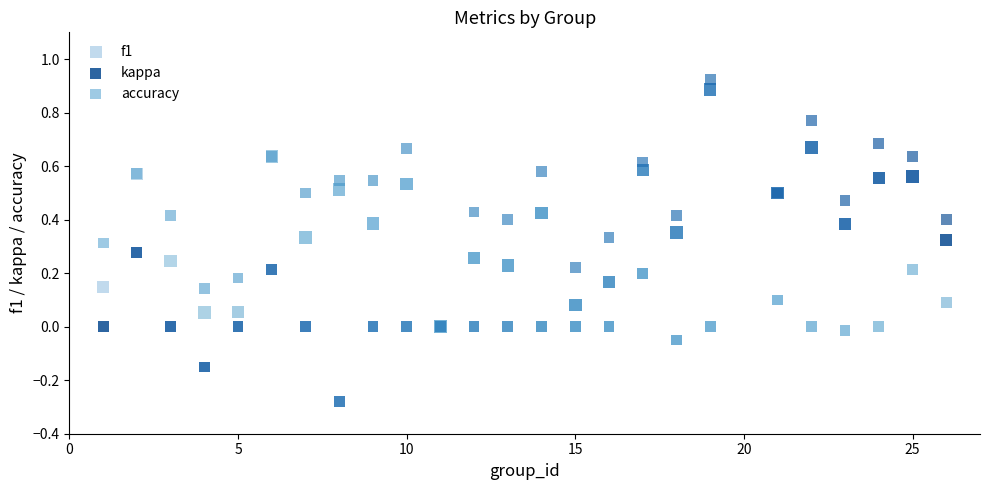

What are all the series names shown in the legend?

f1, kappa, accuracy